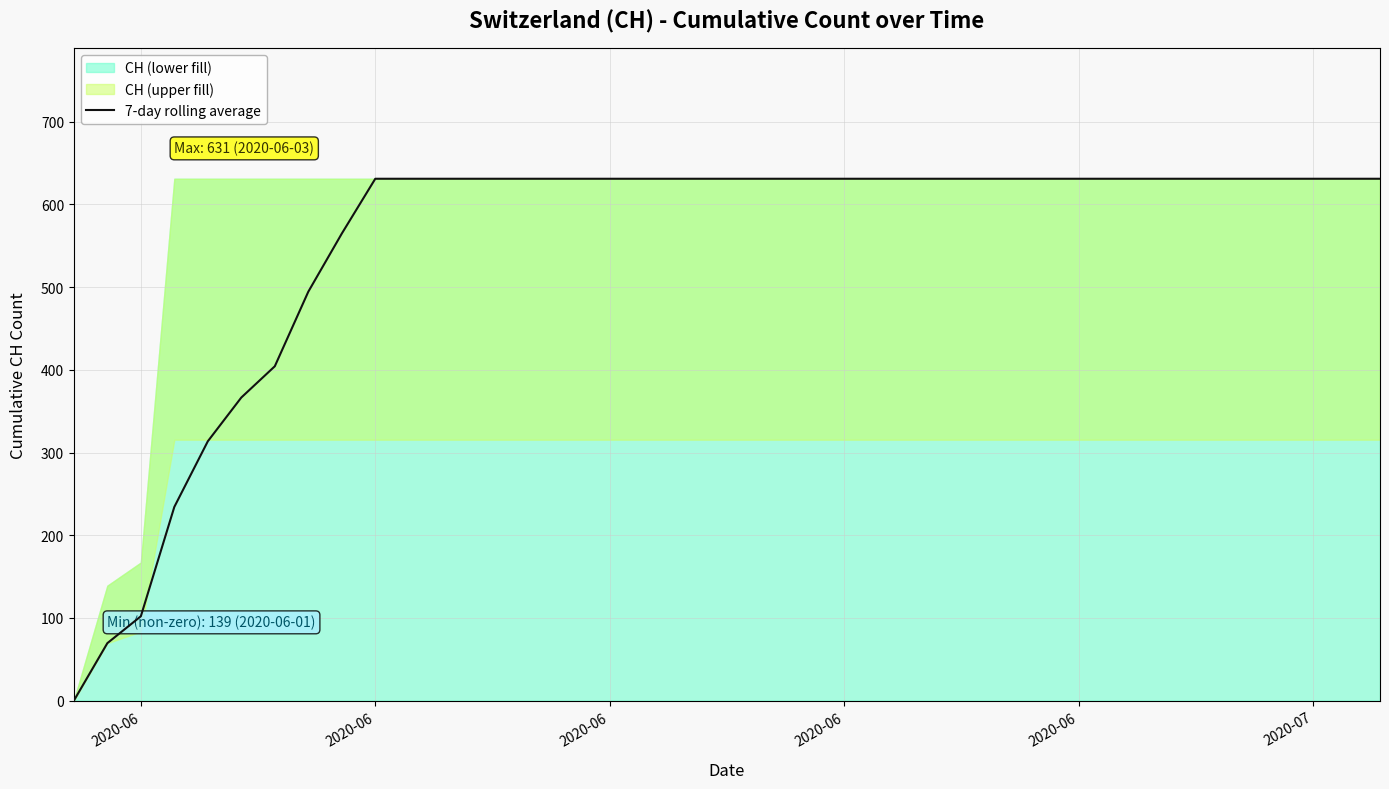

Is it true that the value at 2020-06 is 111.3?

False